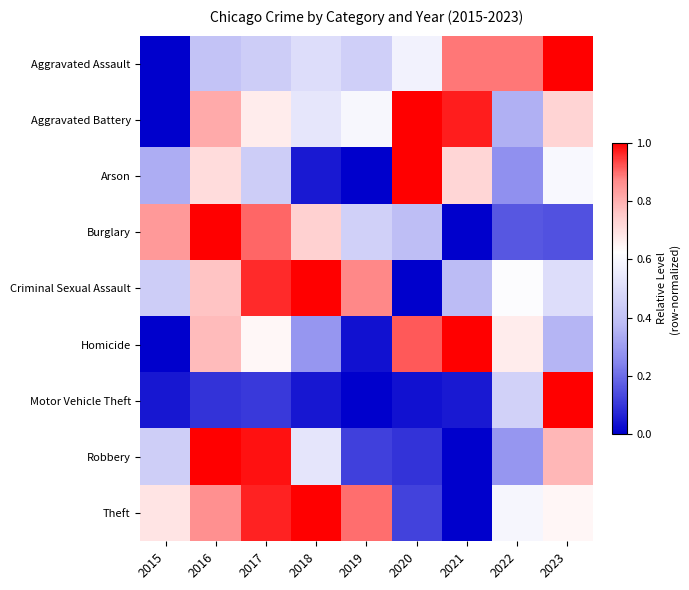

Which series changed the most between 2017 and 2021?

Robbery